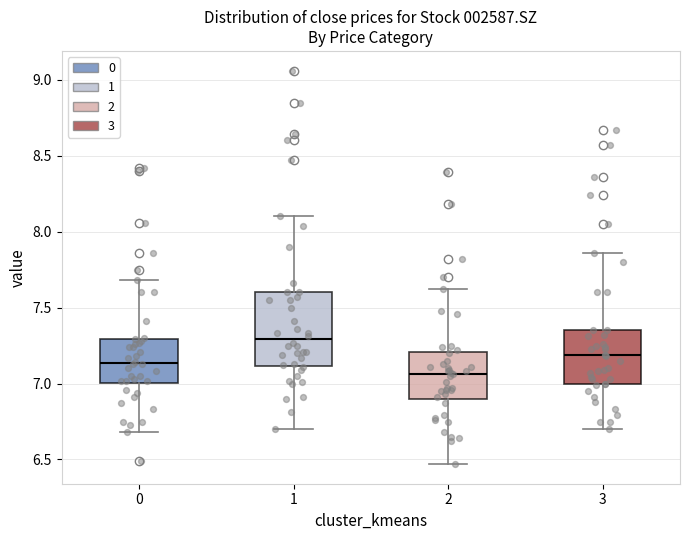

Where is the lower edge of the box at x = 1 on the y-axis? The values are not printed on the chart, so give them approximately, as read against the axis.

7.10